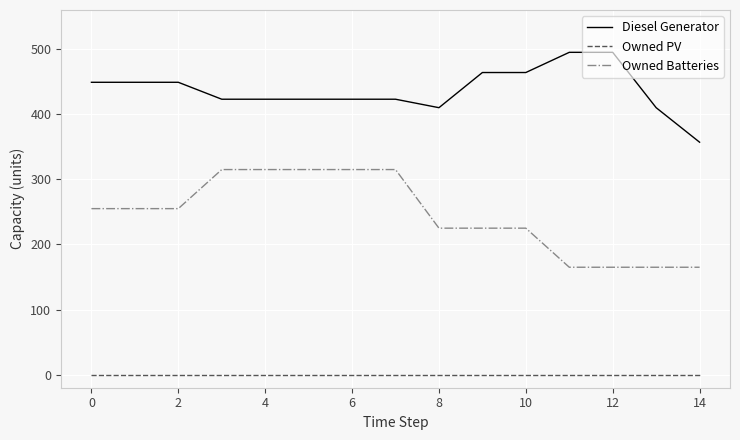

What is the difference between the maximum and minimum values in the Diesel Generator series?

138